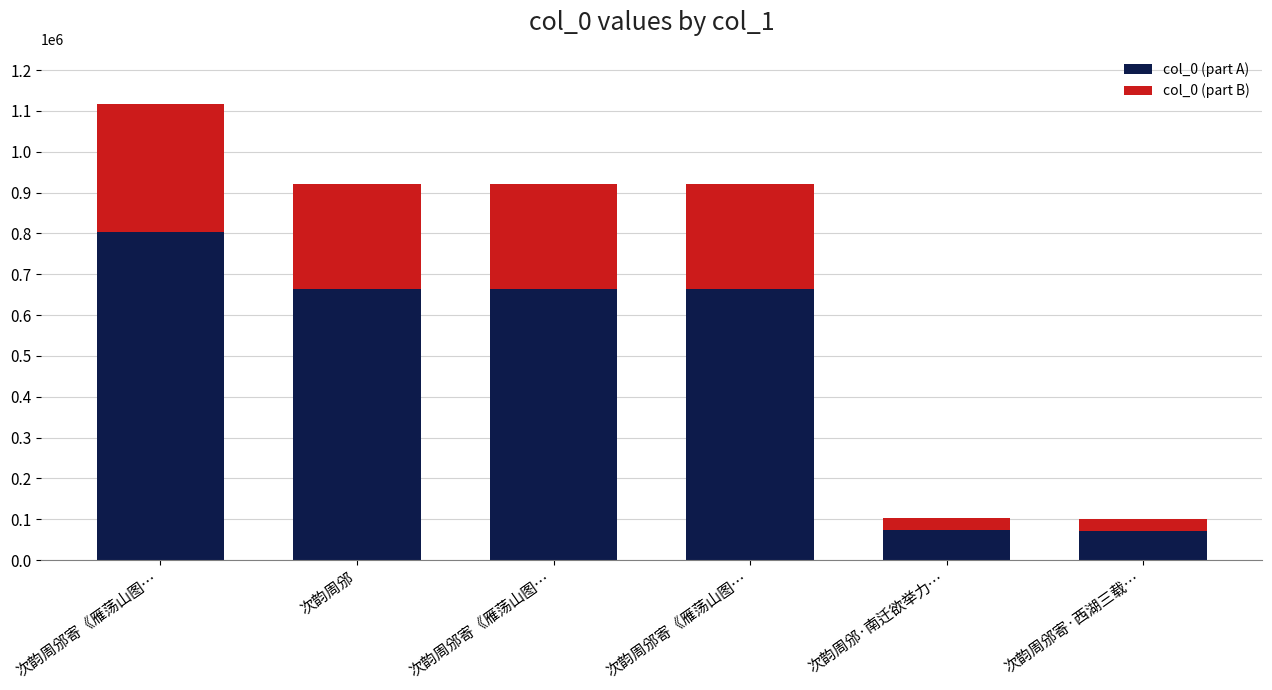

At how many categories does at least one series exceed 355763?

4